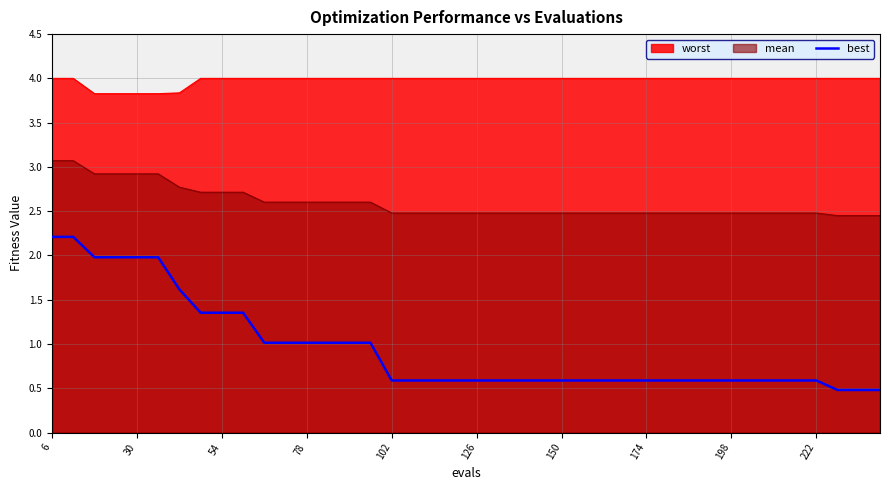

What is the minimum value for worst?

3.8